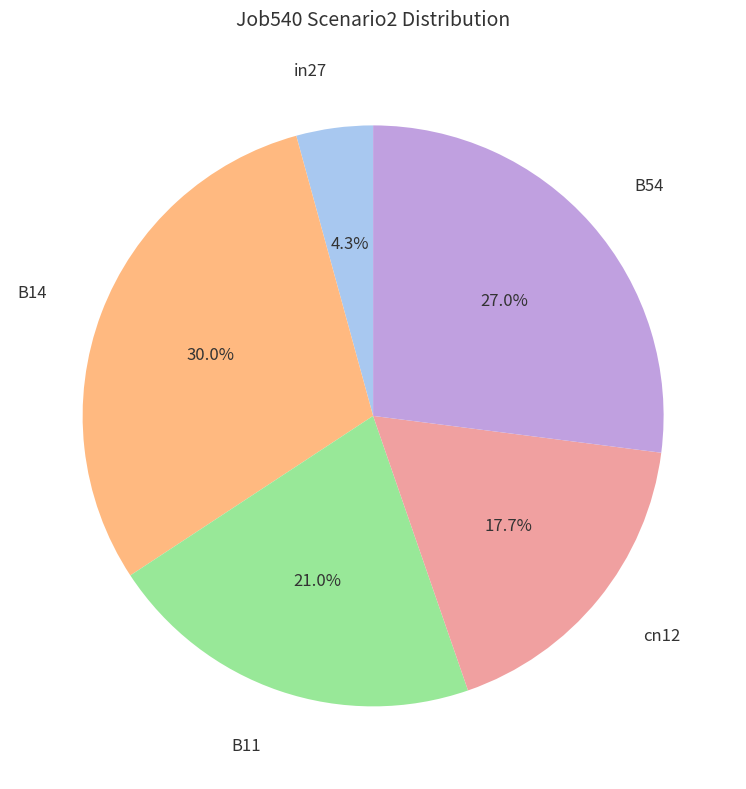

To the nearest percent, what is the combined percentage of B54 and cn12?

45%